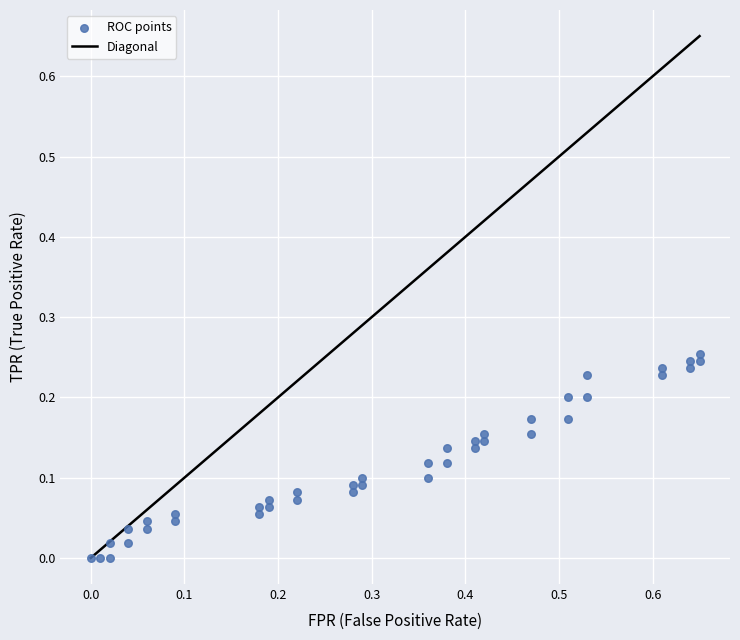

What is the range of X values (max minus min)?

0.7